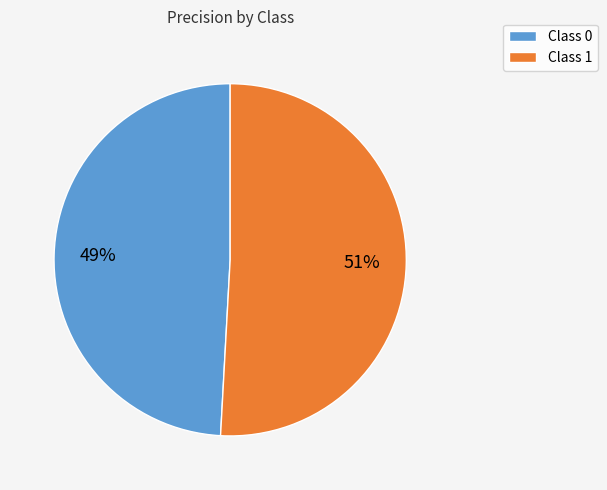

What percentage is the Class 0 slice, to the nearest percent?

49%